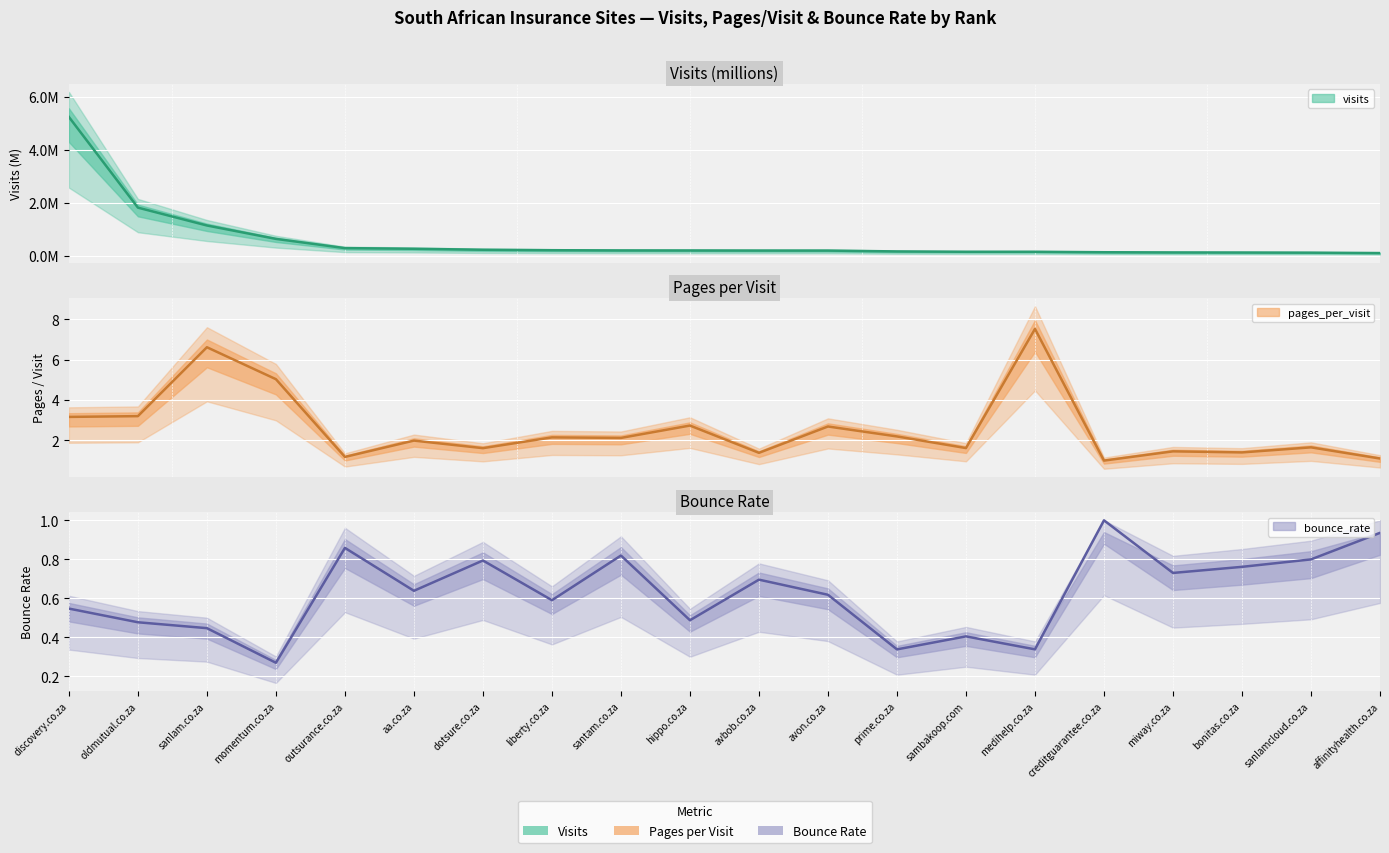

What is the spread (max minus min) of values at creditguarantee.co.za?

0.9